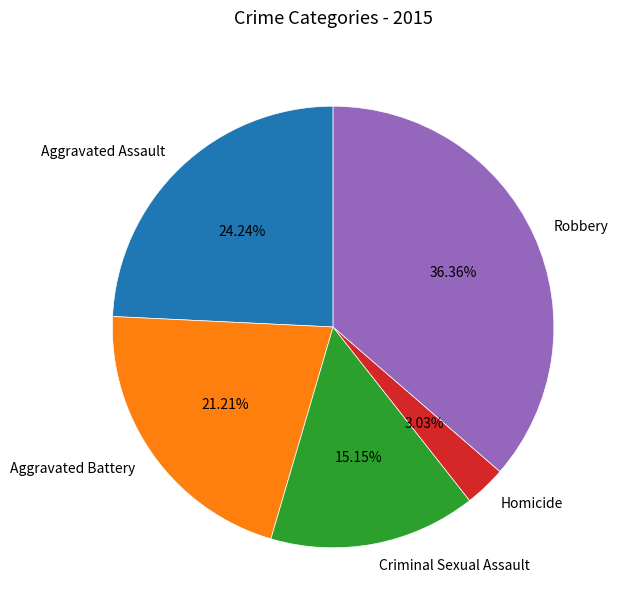

How many slices are in this pie chart?

5